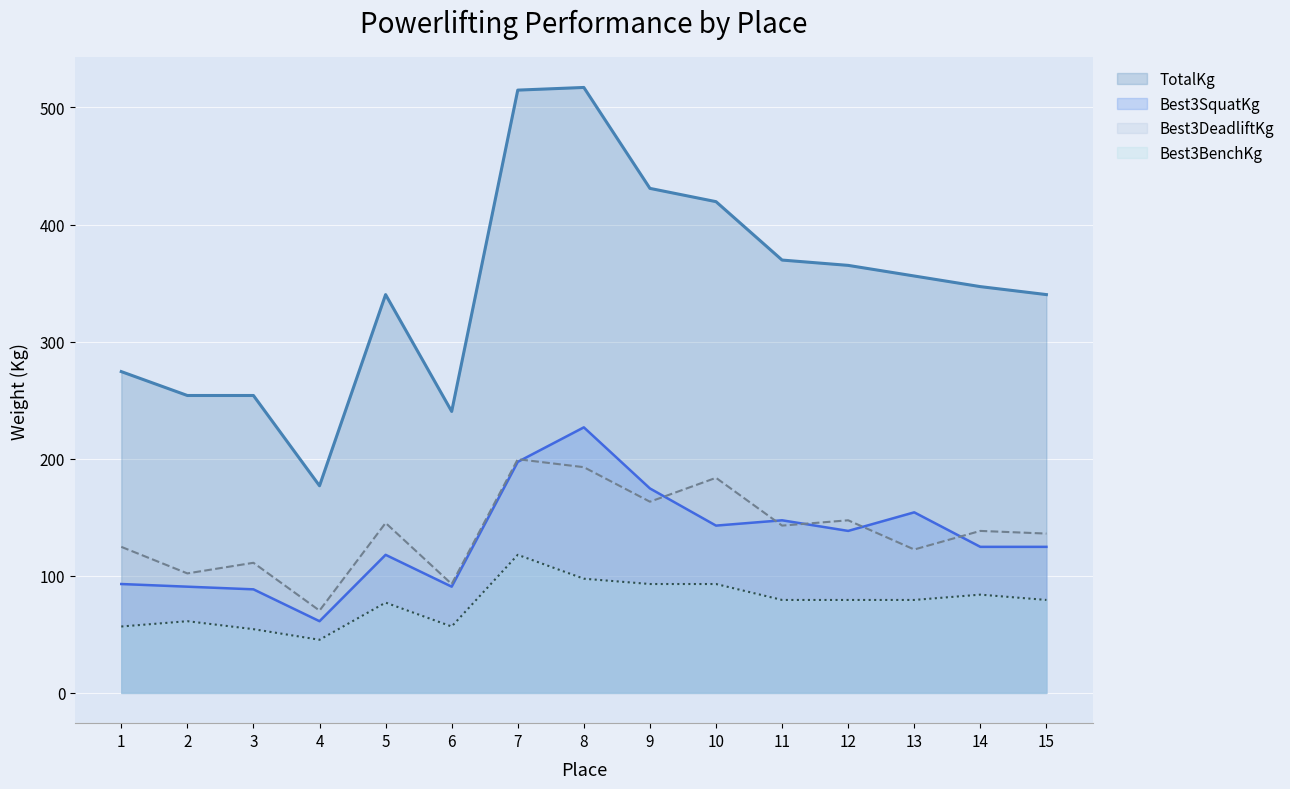

At which category does Best3DeadliftKg reach its first local valley?

2